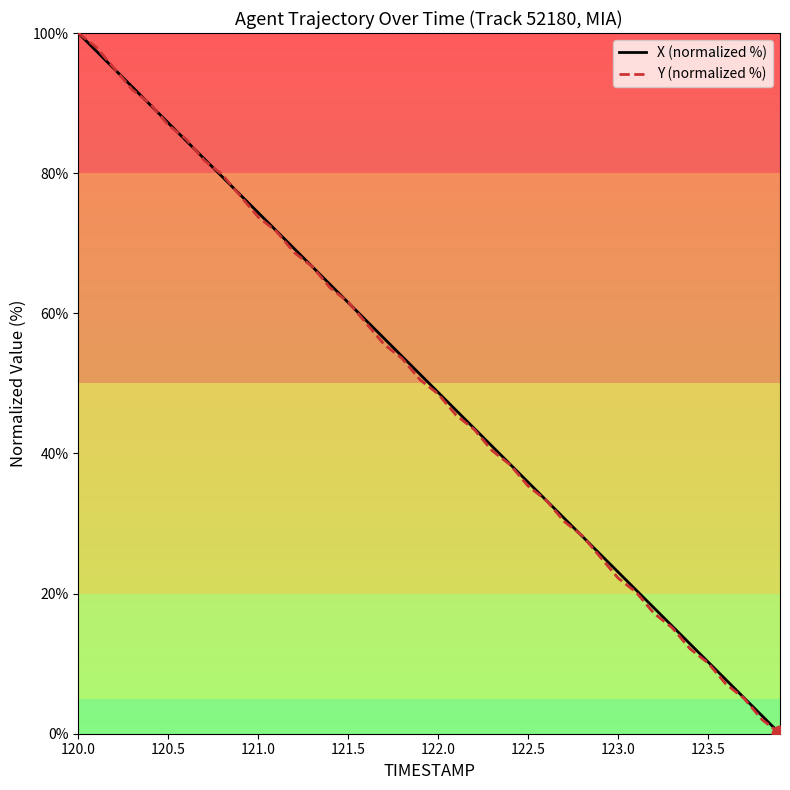

What is the maximum value for X (normalized %)?

100.0